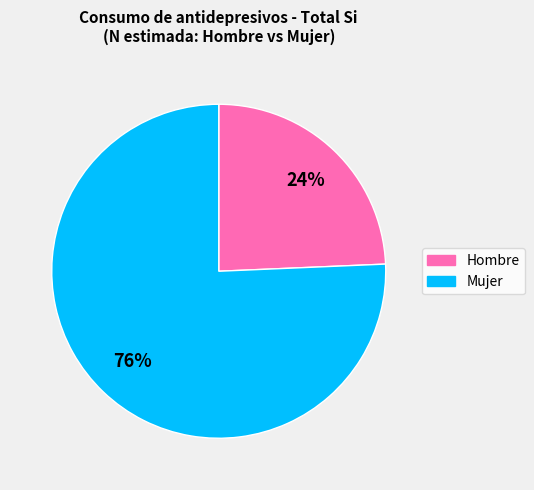

To the nearest percent, what is the average slice percentage?

50%